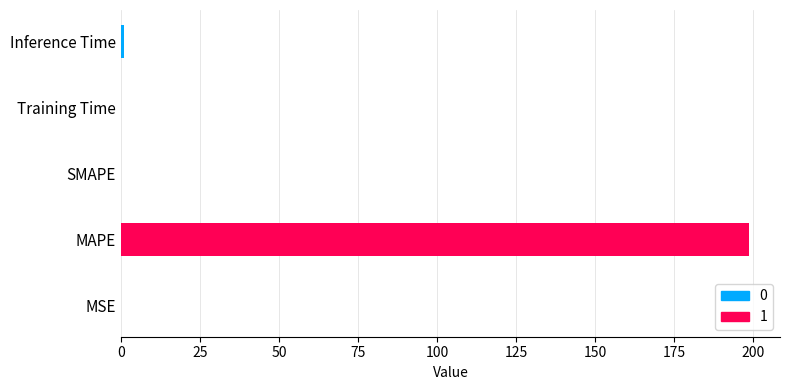

The chart shows a value of 0.0 at 0. True or false?

False